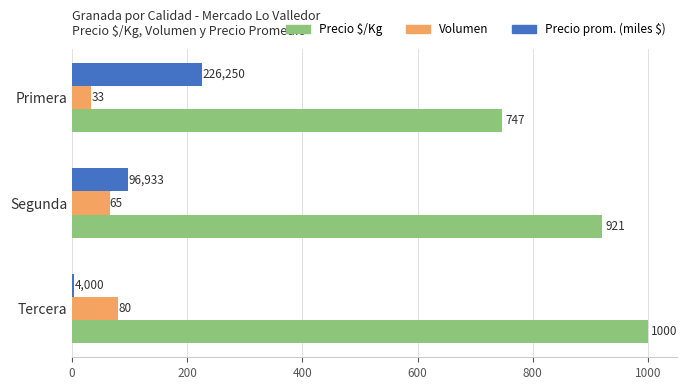

List the labels in order of Volumen value, largest first.

Tercera, Segunda, Primera